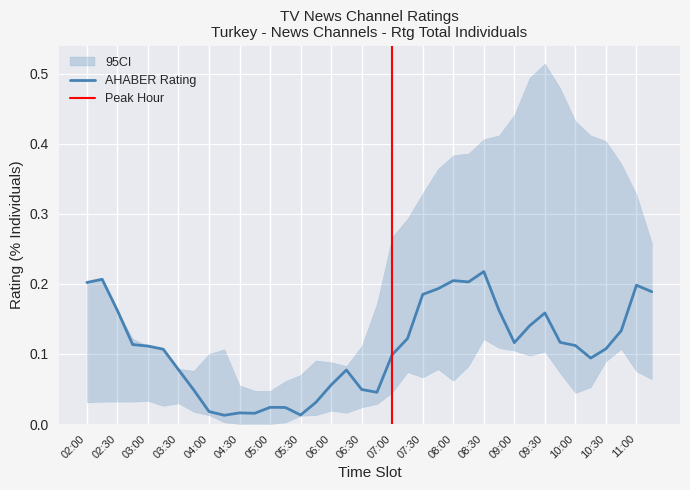

What is the difference between the maximum and minimum values in the AHABER series?

0.2